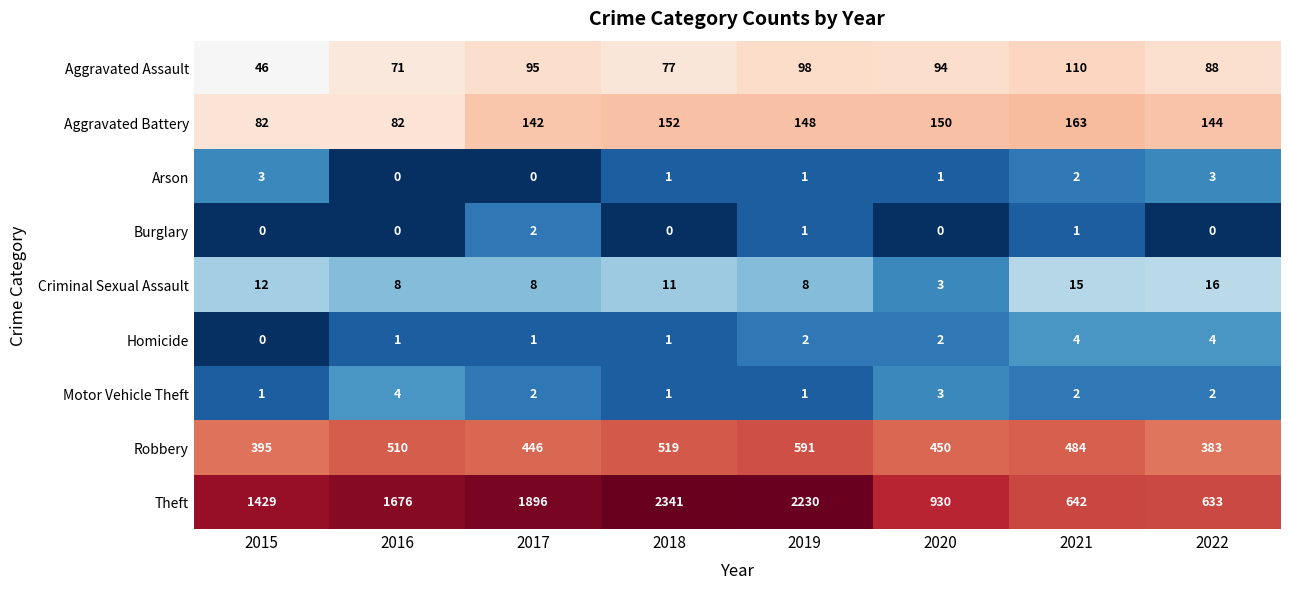

How many data points does each series have?

8